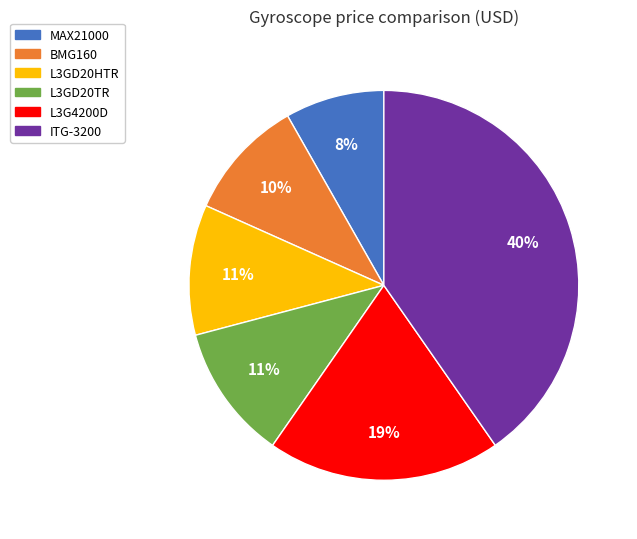

What is the ratio of the value at L3GD20HTR to the value at L3G4200D?

0.6